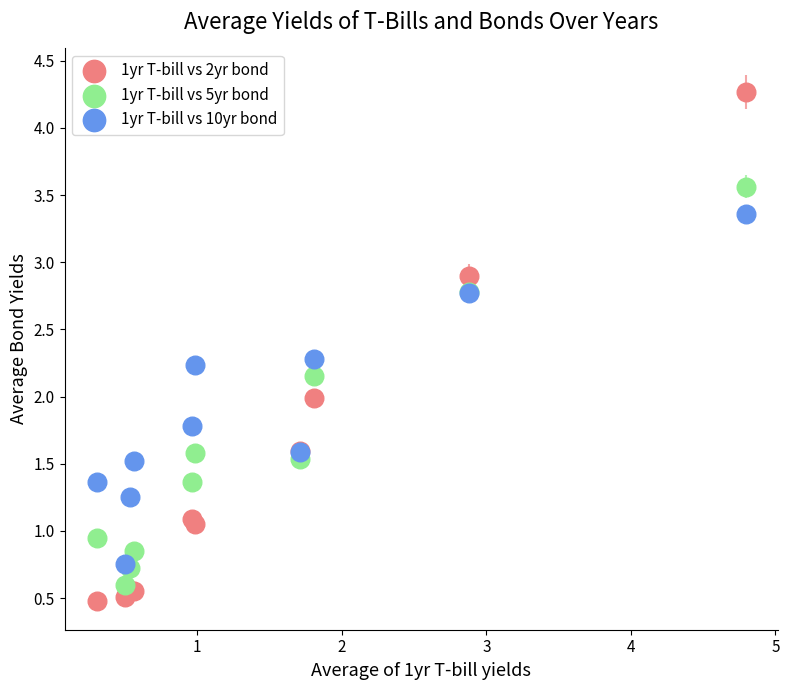

Which series reaches the minimum Y coordinate?

1yr T-bill vs 2yr bond